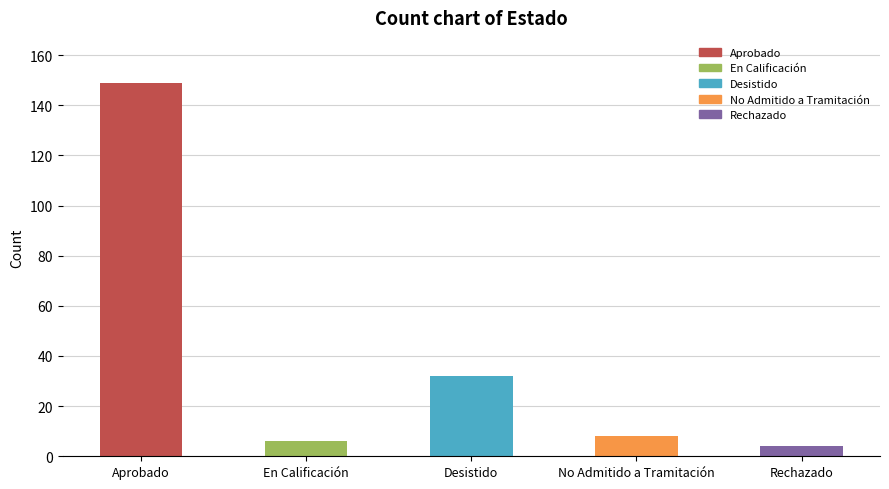

Is it true that the value at Aprobado is 149?

True